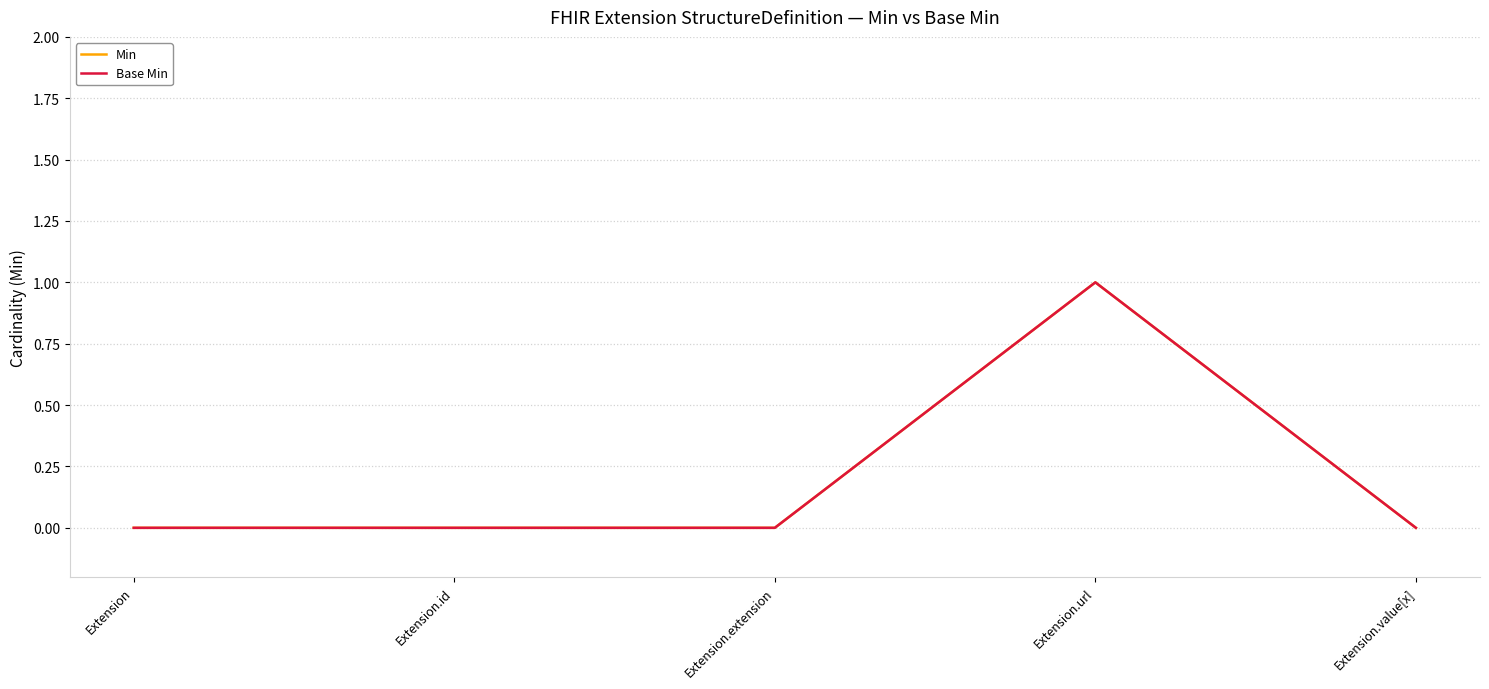

Which series has the widest spread of values?

Min